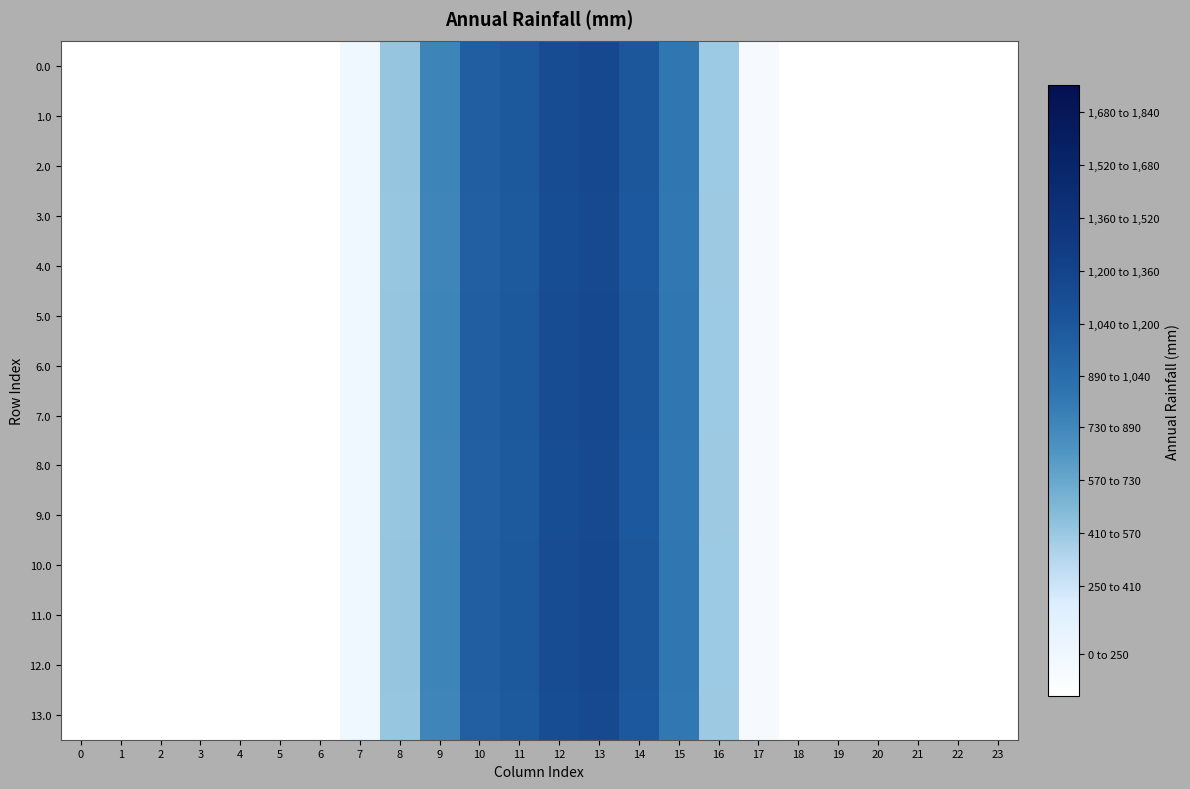

At how many categories does at least one series exceed 1210?

1